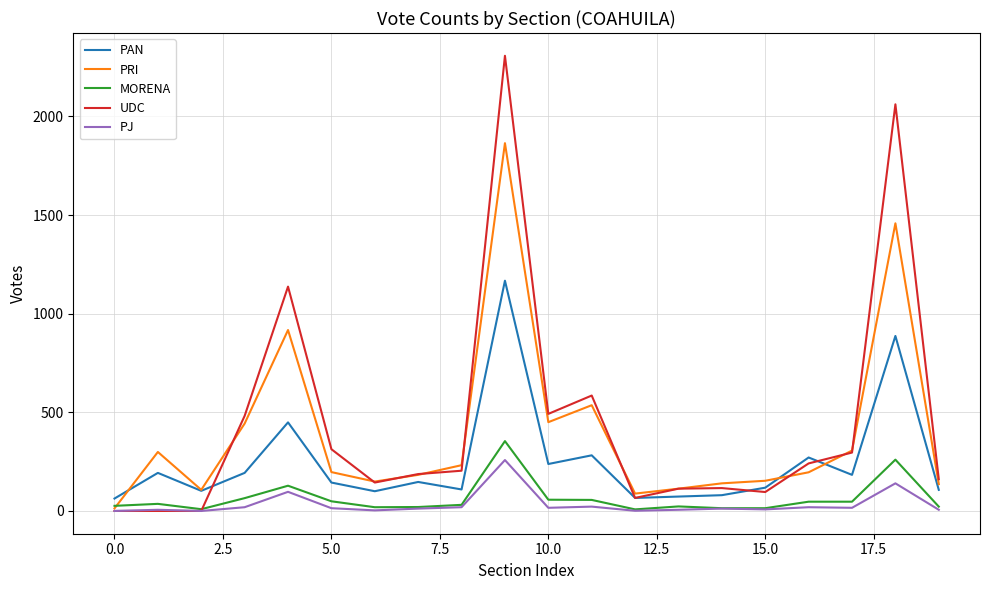

What are all the series names shown in the legend?

PAN, PRI, MORENA, UDC, PJ